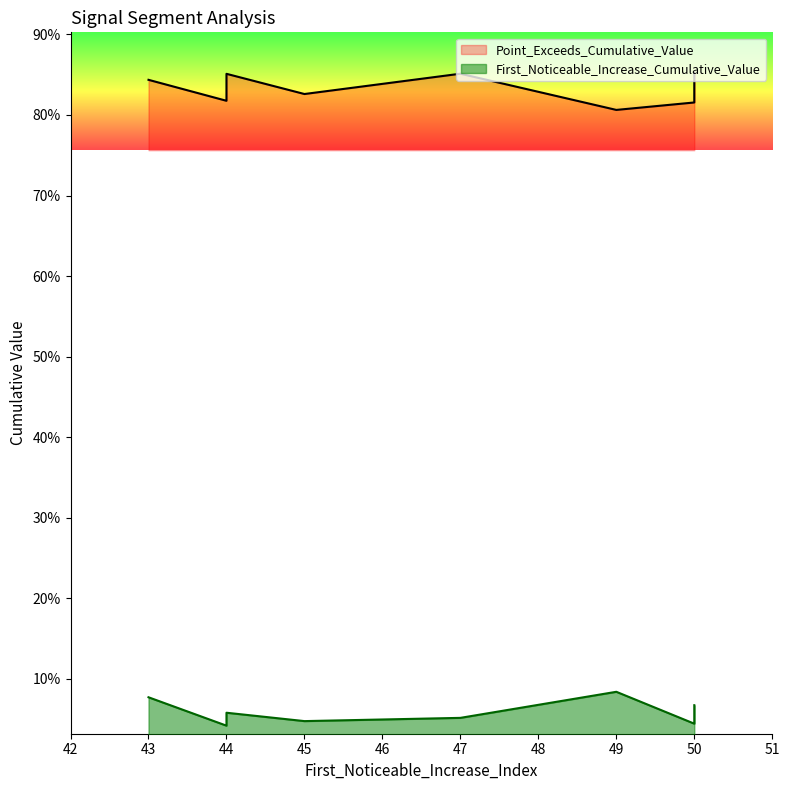

How many lines are shown in the chart?

2